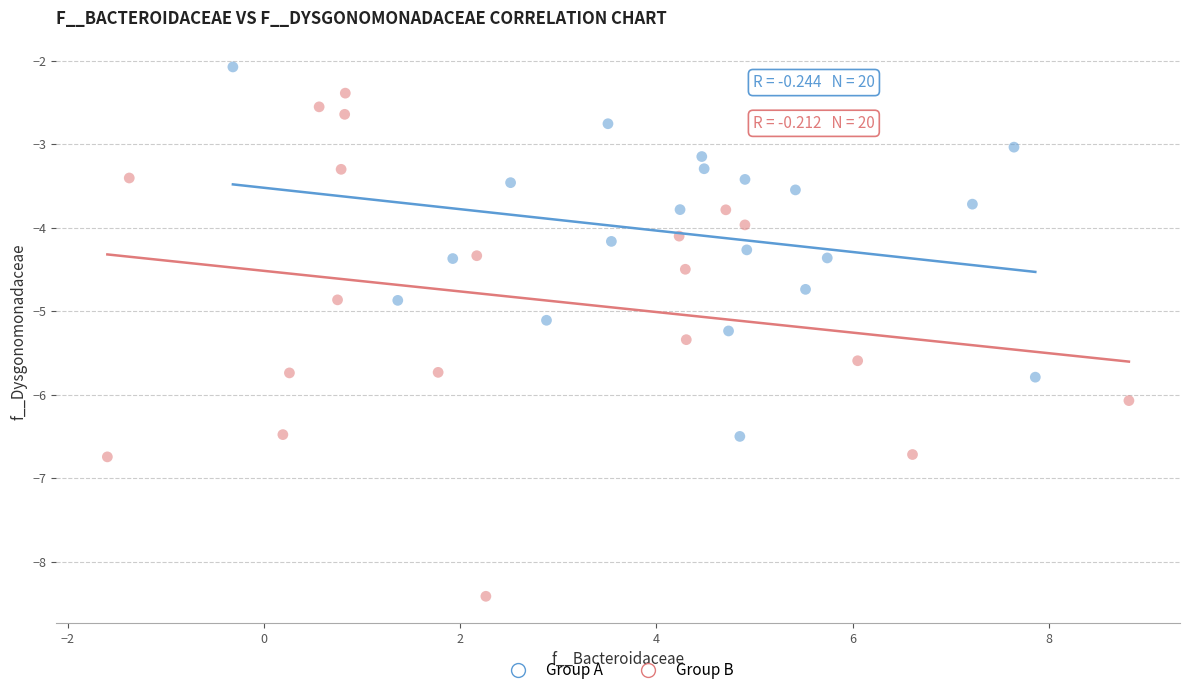

What are all the series names shown in the legend?

Group A, Group B